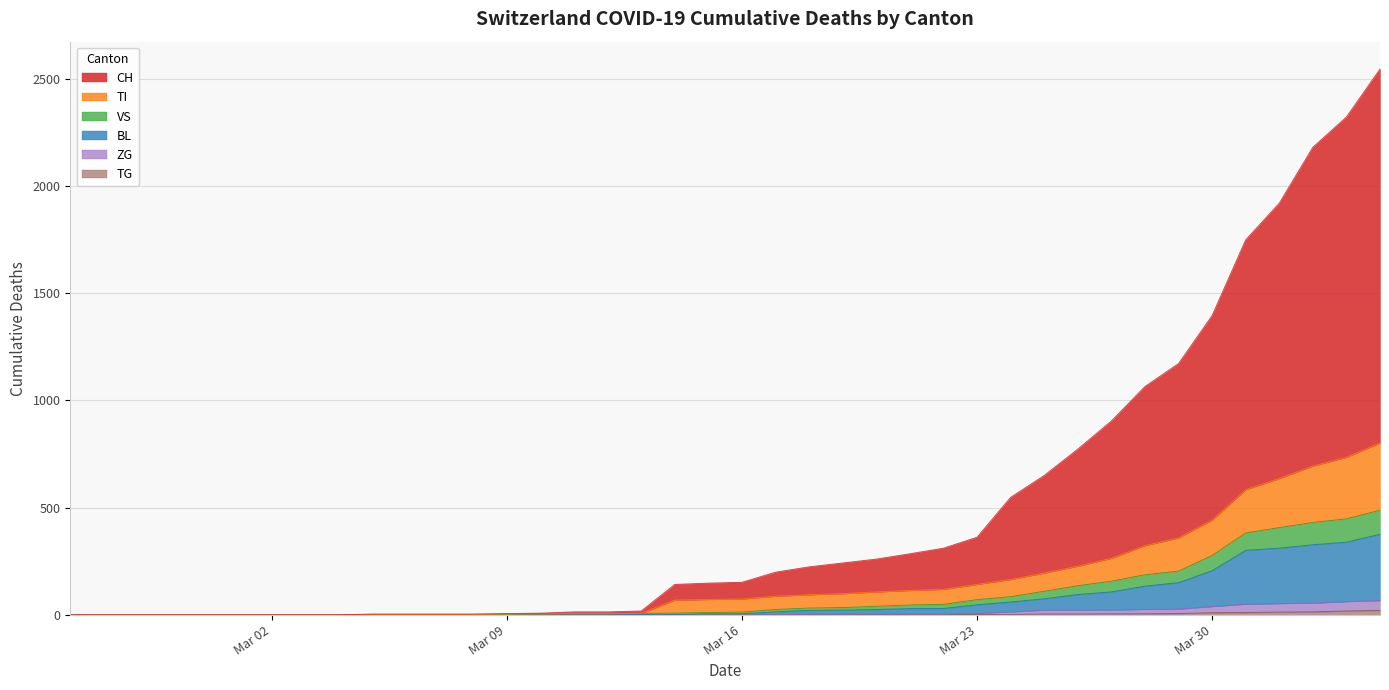

What is the maximum value shown in the chart?

2546